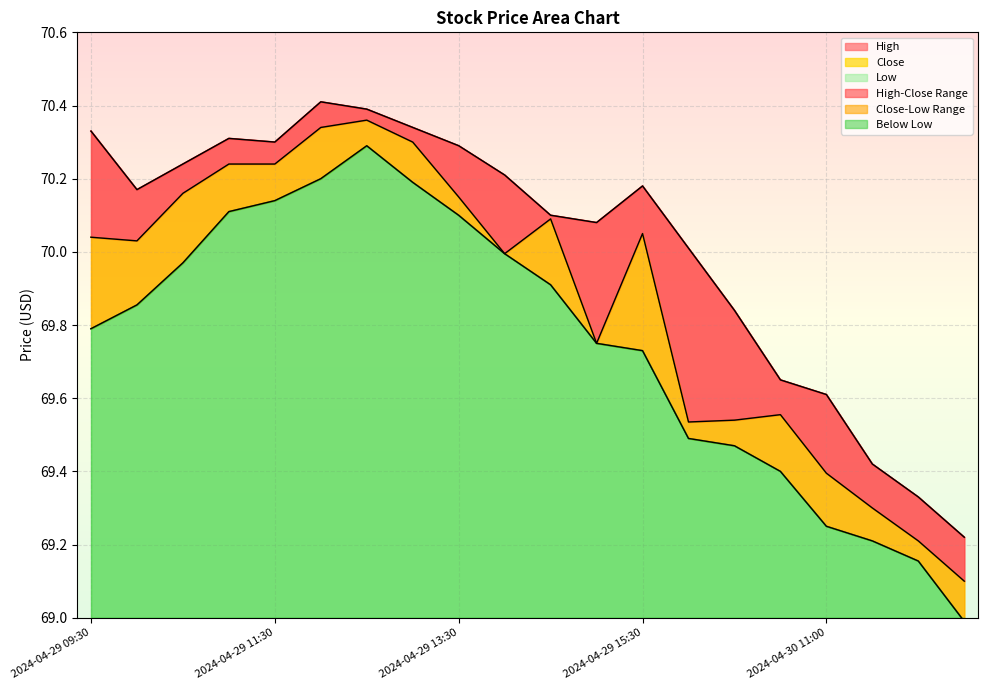

Between 2024-04-29 11:30 and 2024-04-30 12:00, which series saw the biggest shift?

Close